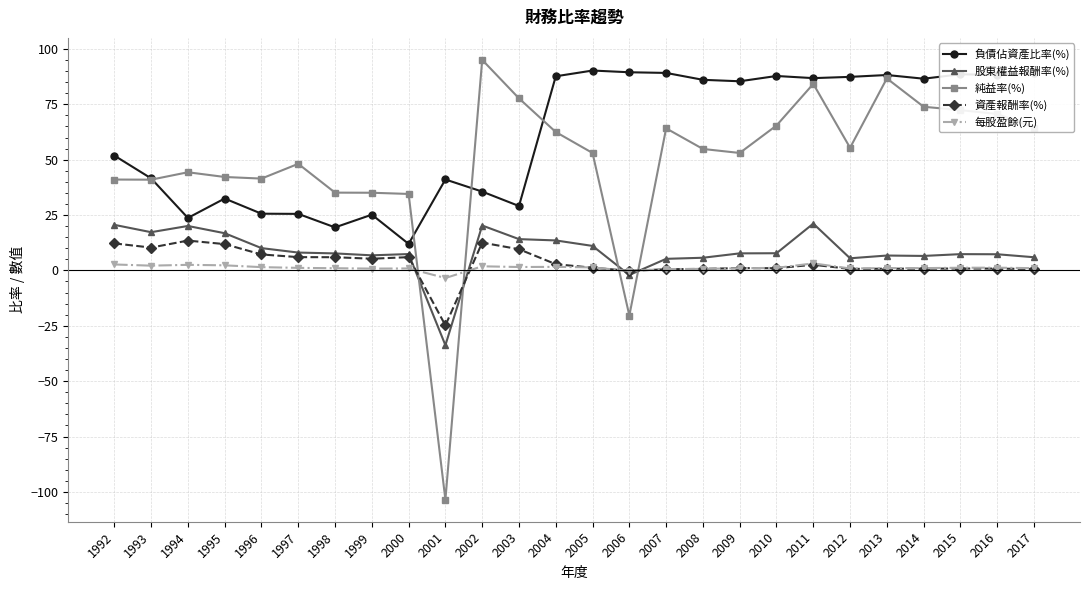

What is the difference between the maximum and minimum values in the 資產報酬率(%) series?

38.3